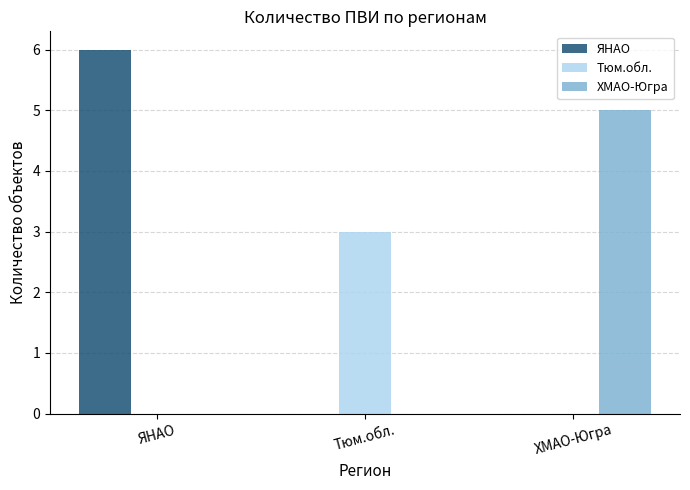

Is the value of ЯНАО at ХМАО-Югра greater than the value of Тюм.обл. at Тюм.обл.?

No